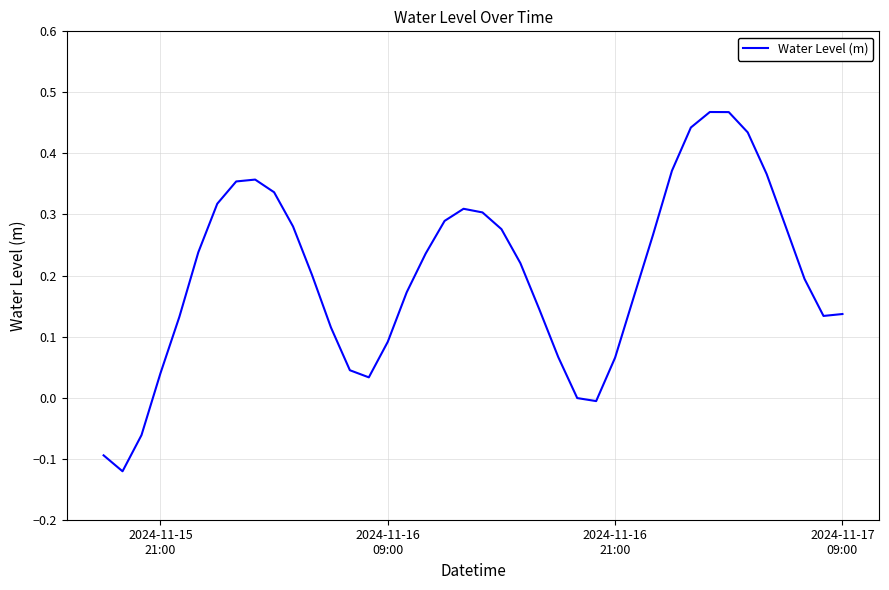

What is the difference between the maximum and minimum values?

0.6